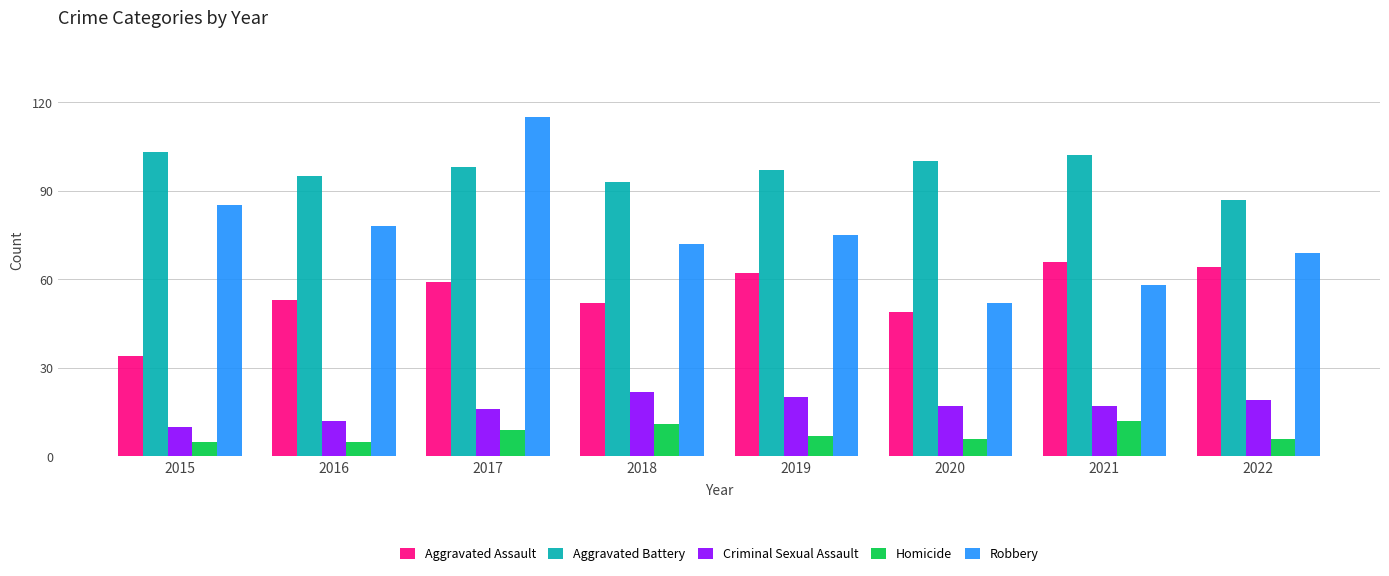

What is the lowest value of the Homicide series?

5